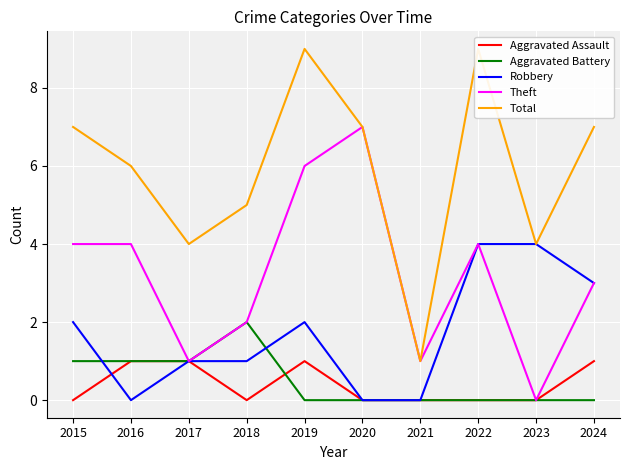

What is the difference between the maximum and second lowest values in the Aggravated Assault series?

1